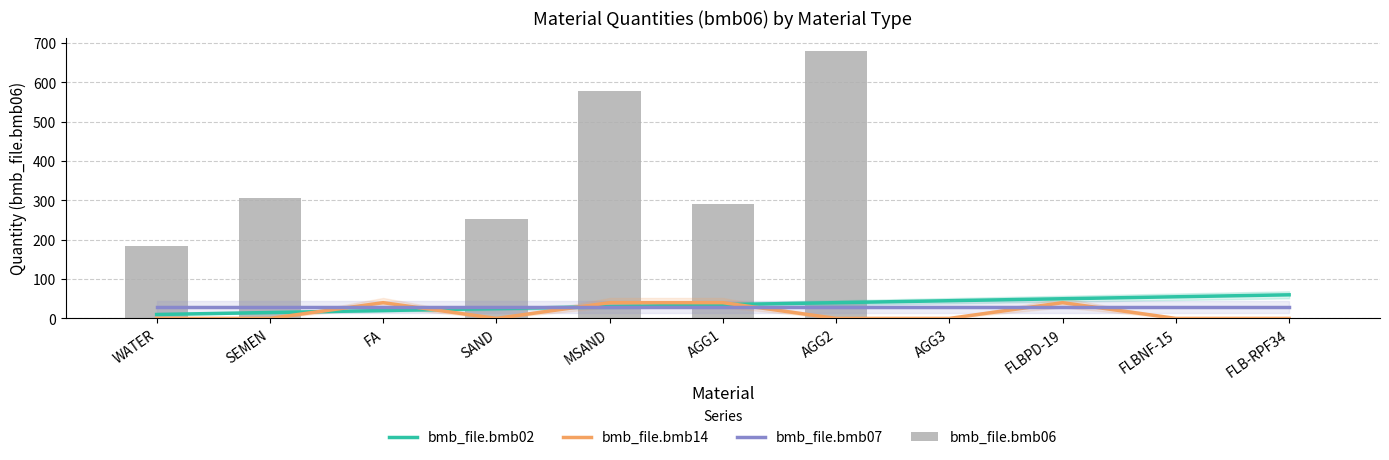

Is it true that bmb_file.bmb02 equals 10.0 at WATER?

True